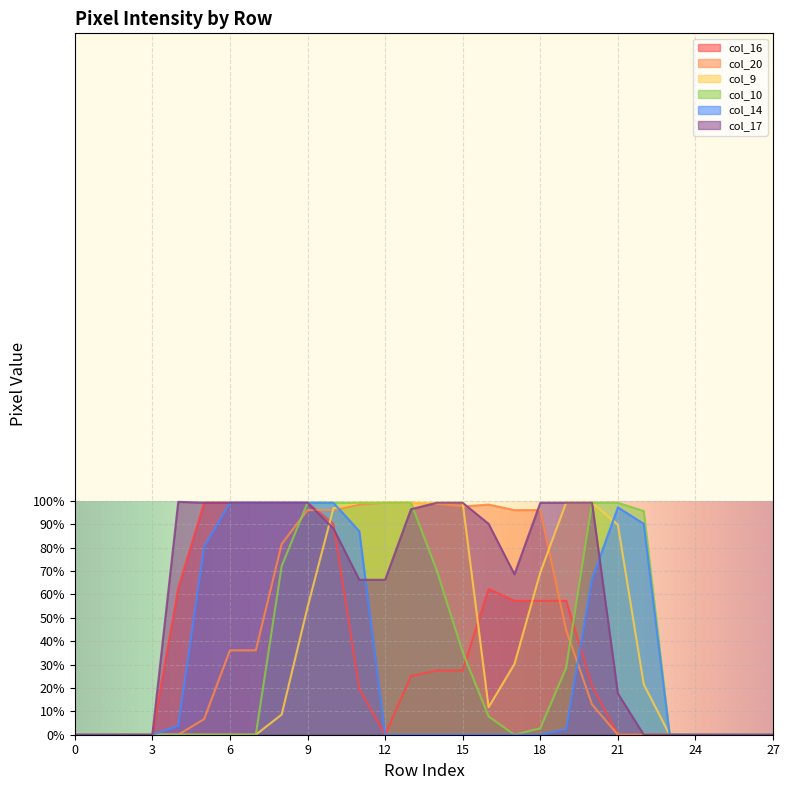

What is the greatest value displayed?

99.6